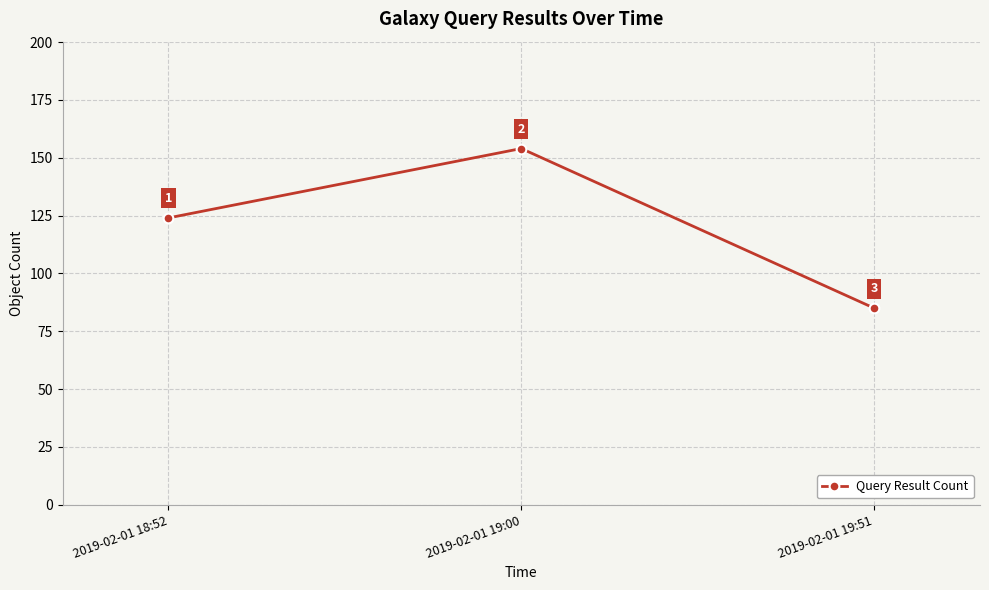

What is the change in value from 2019-02-01 18:52 to 2019-02-01 19:00?

+30